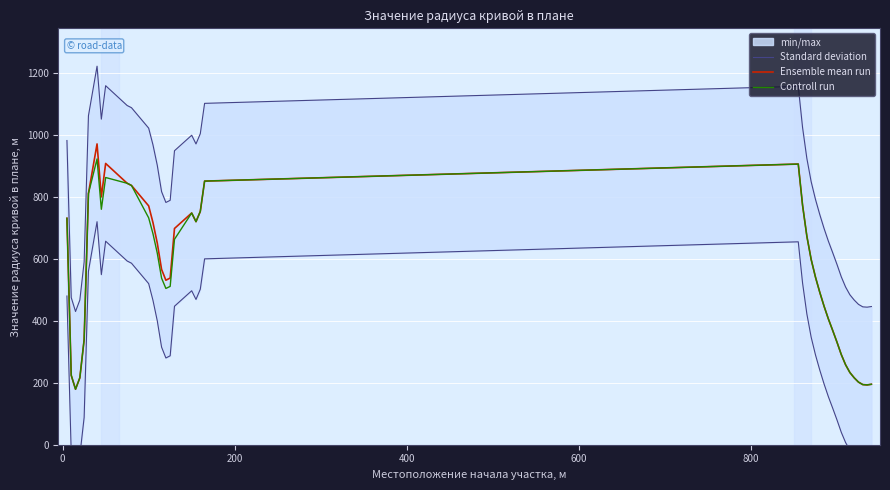

What is the maximum value for Ensemble mean run?

971.0